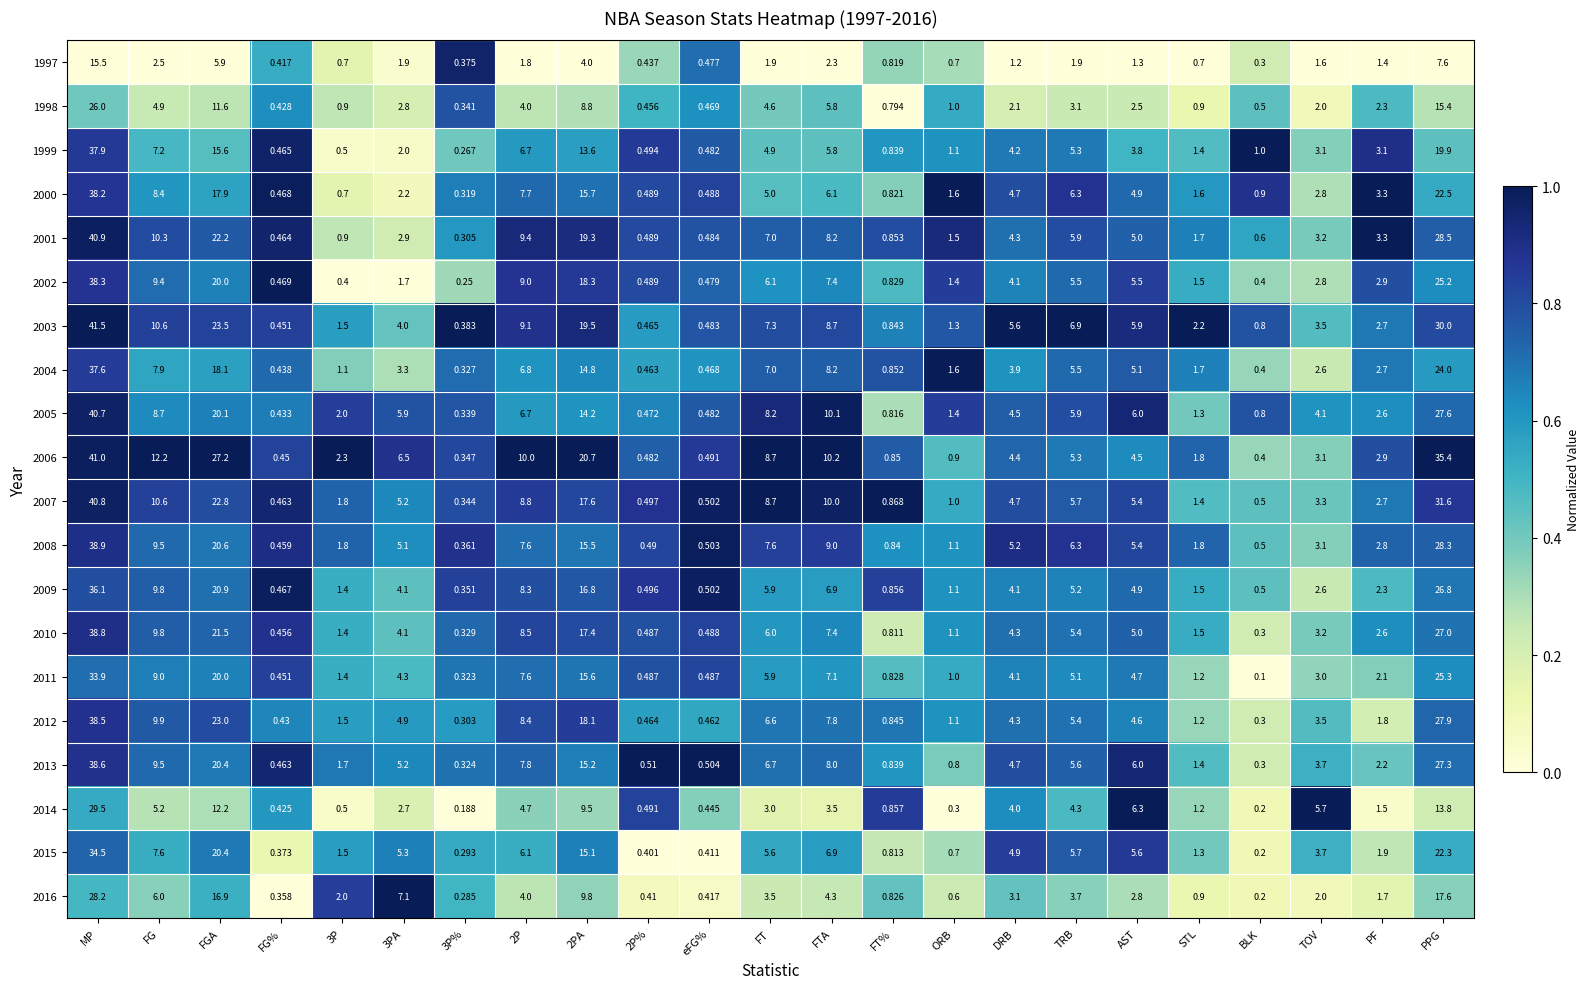

Which series has the largest range (max minus min)?

2003